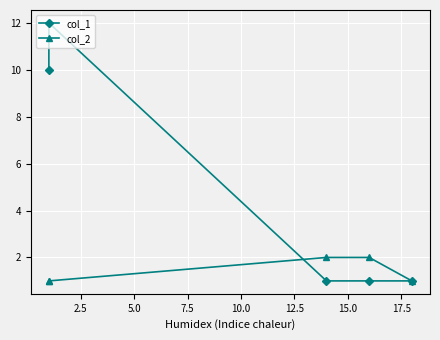

How many data points in col_2 are above 1?

2